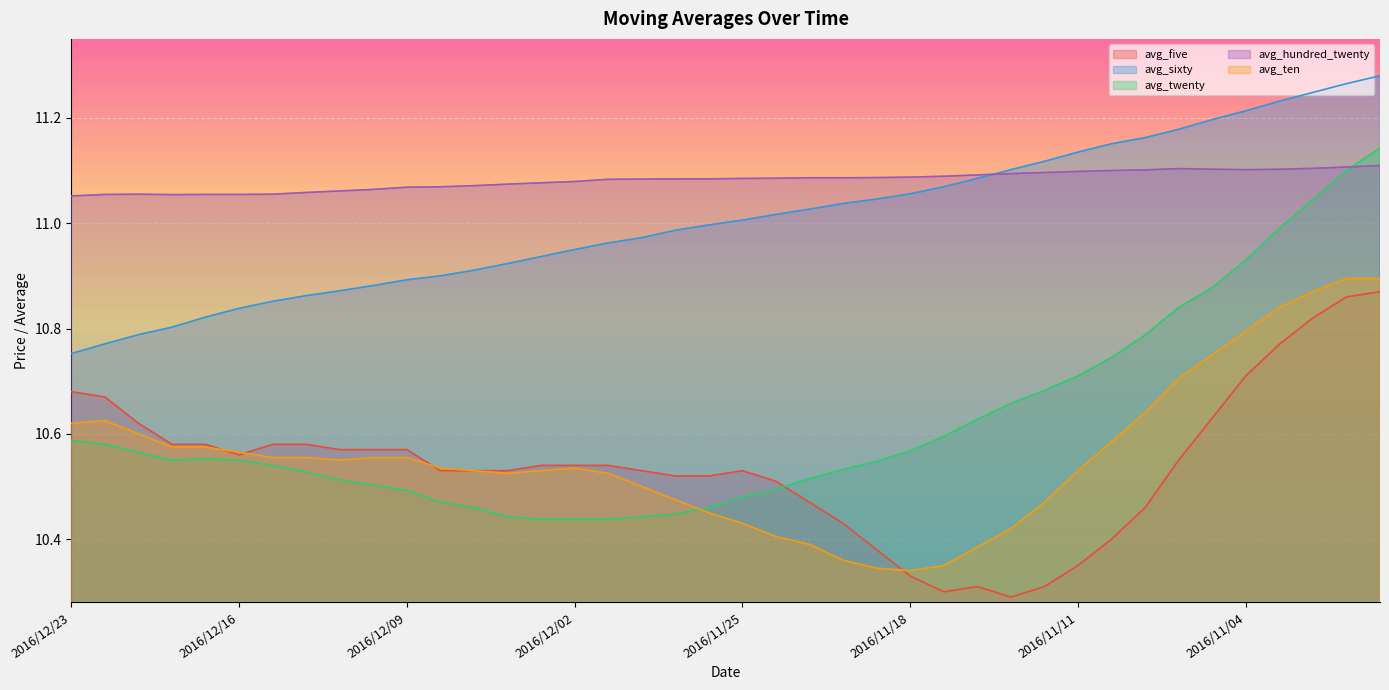

Where do avg_twenty and avg_ten first cross each other?

2016/11/29 and 2016/11/28